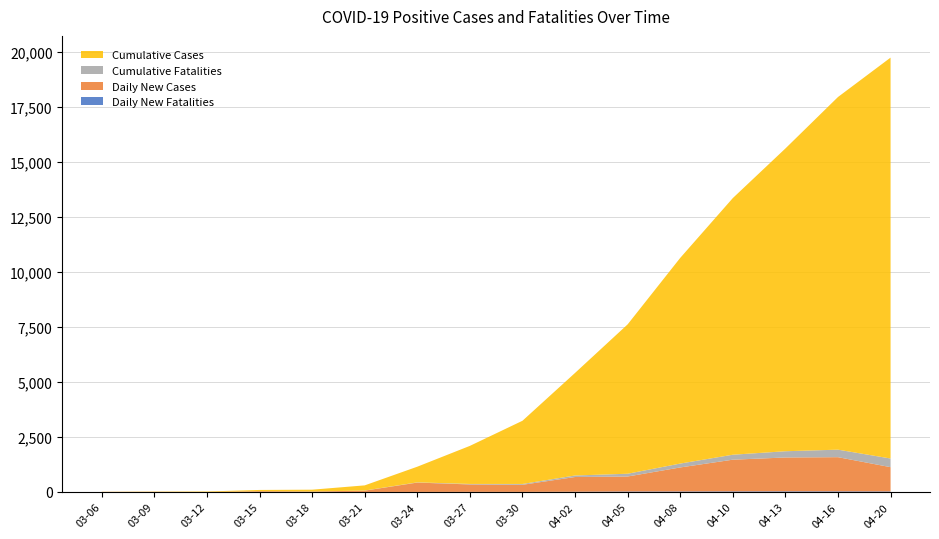

Reading left to right, what are all the values shown in this chart?

Cumulative Cases: 03-06=5	03-09=12	03-12=22	03-15=56	03-18=82	03-21=235	03-24=712	03-27=1731	03-30=2874	04-02=4665	04-05=6793	04-08=9353	04-11=11671	04-14=14000	04-17=16000	04-20=18000
Daily New Cases: 03-06=5	03-09=7	03-12=0	03-15=34	03-18=19	03-21=60	03-24=425	03-27=337	03-30=322	04-02=669	04-05=681	04-08=1092	04-11=1441	04-14=1500	04-17=1400	04-20=1200
Cumulative Fatalities: 03-06=0	03-09=0	03-12=0	03-15=1	03-18=2	03-21=5	03-24=10	03-27=23	03-30=38	04-02=69	04-05=126	04-08=177	04-11=226	04-14=280	04-17=340	04-20=390
Daily New Fatalities: 03-06=0	03-09=0	03-12=0	03-15=1	03-18=1	03-21=0	03-24=2	03-27=5	03-30=4	04-02=11	04-05=22	04-08=23	04-11=27	04-14=30	04-17=28	04-20=25